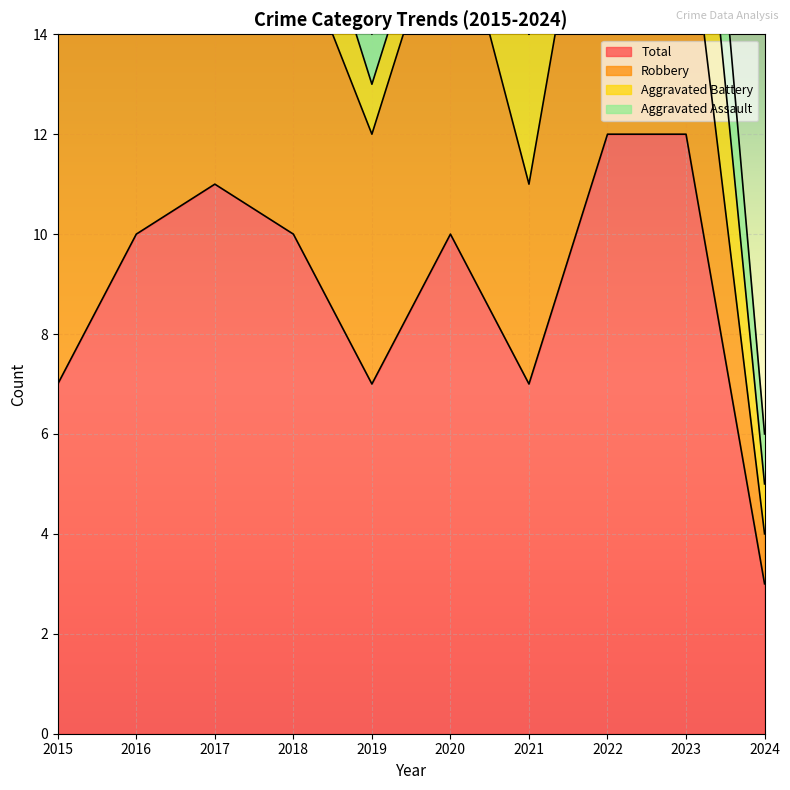

The value of Aggravated Assault at 2018 is 1. True or false?

False